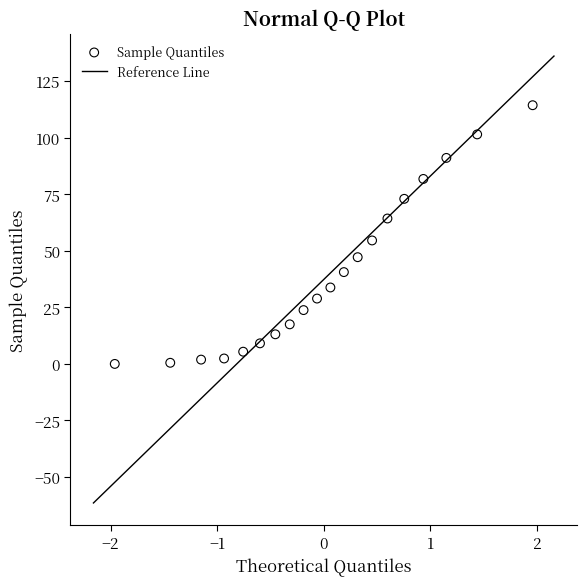

What is the range of Y values (max minus min)?

114.4